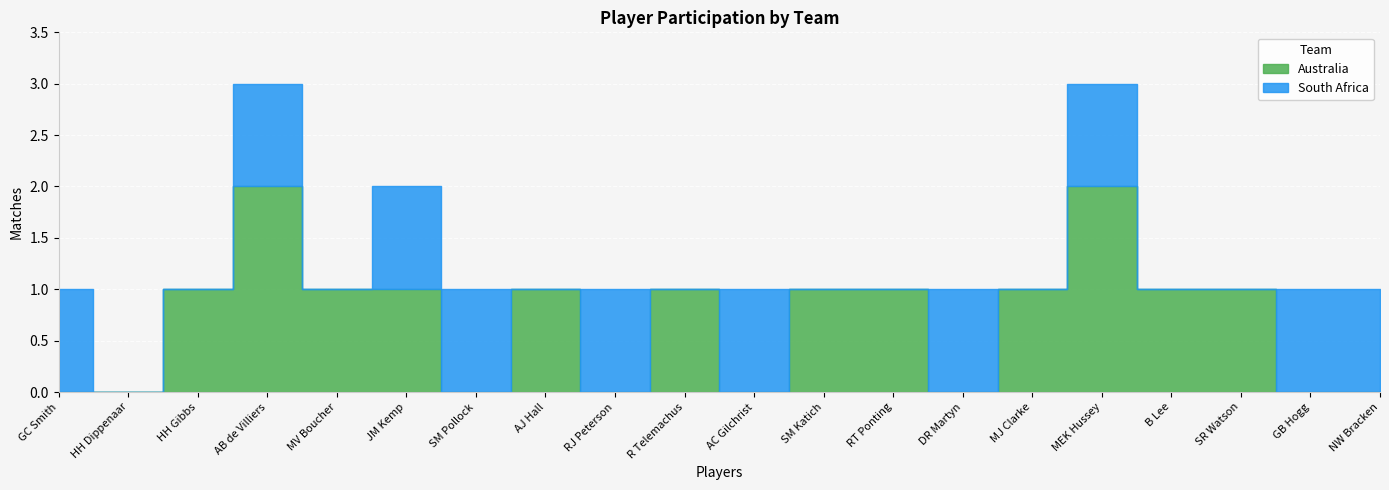

Read the Australia value at R Telemachus.

1